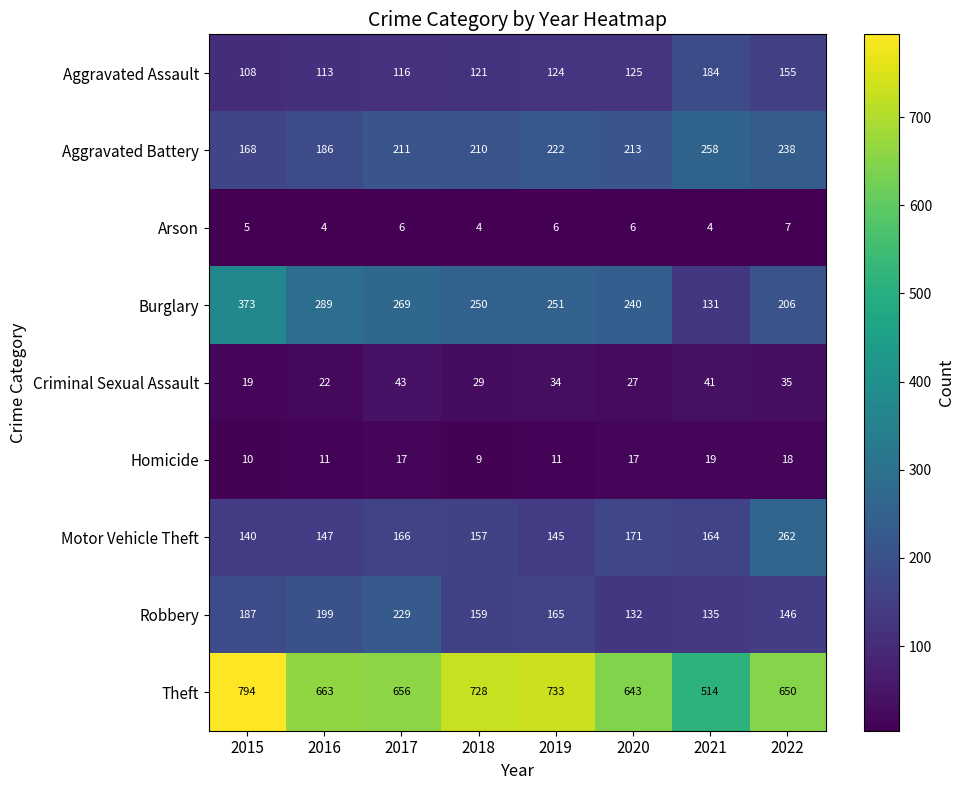

Which series changed the most between 2015 and 2017?

Theft